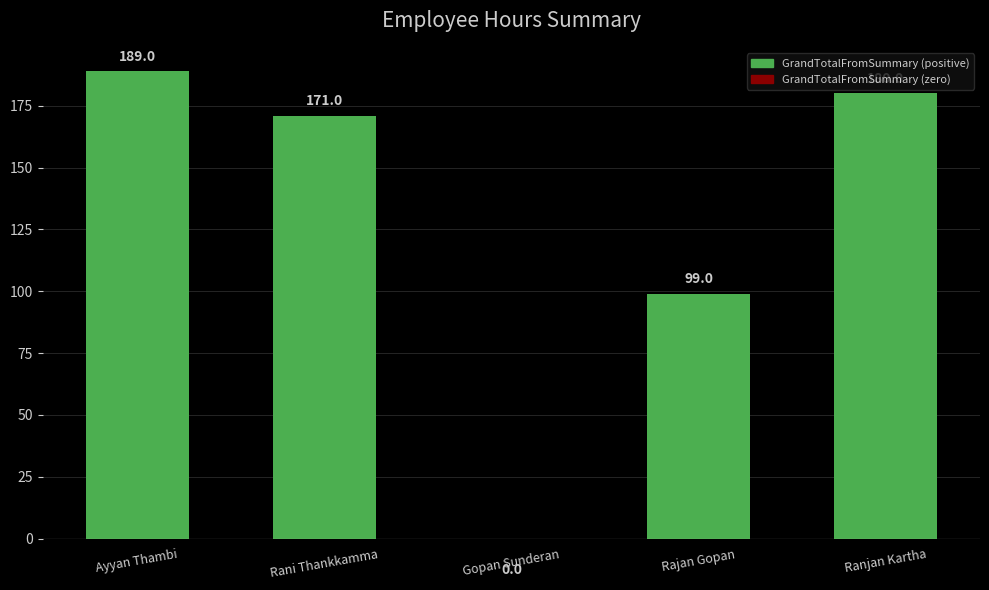

At which label is the value closest to 94?

Rajan Gopan